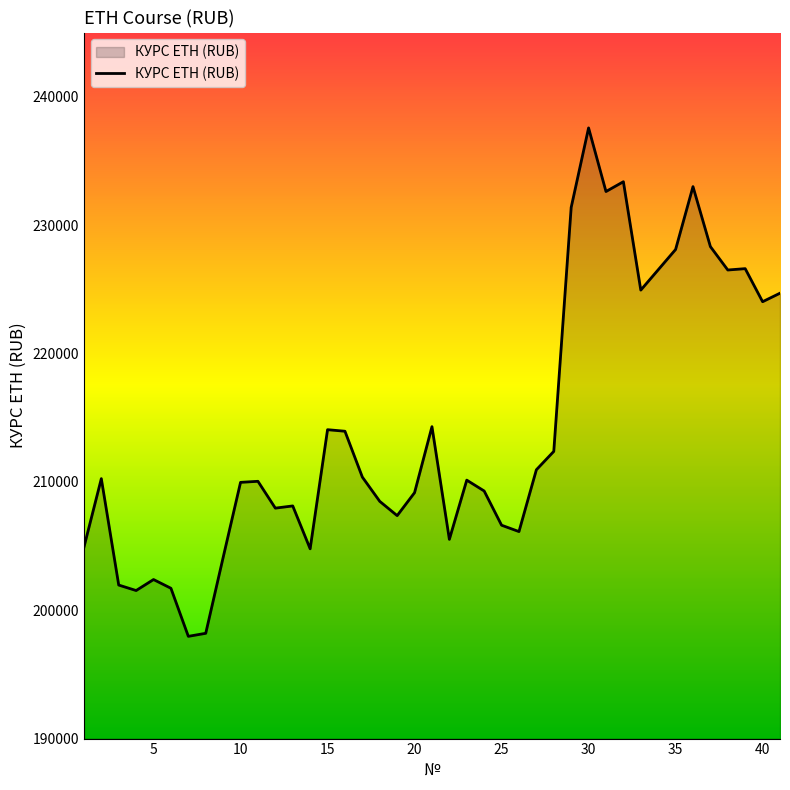

What is the smallest value displayed?

197964.6